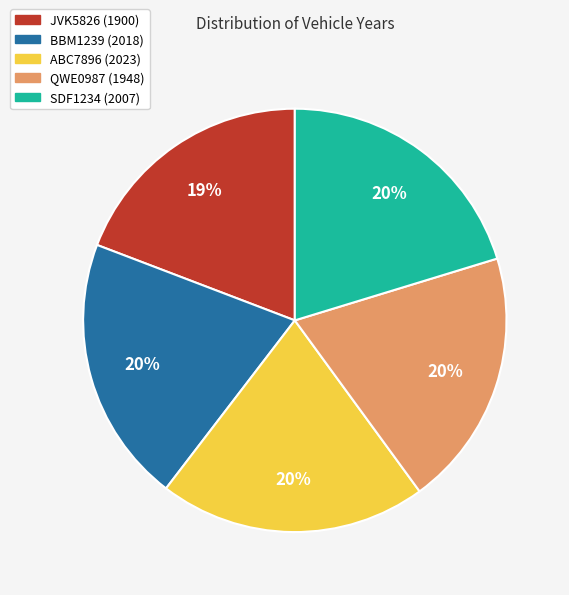

Between JVK5826 and BBM1239, which is larger?

BBM1239